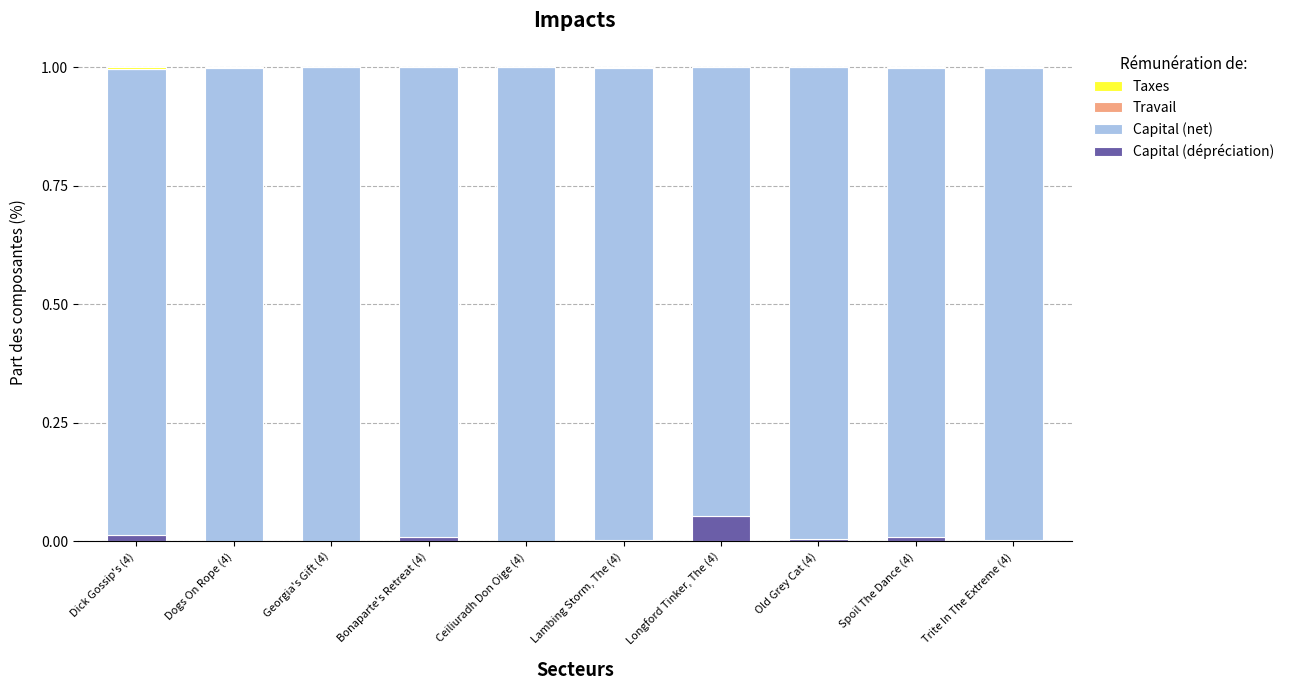

The value of Capital (dépréciation) at Ceiliuradh Don Oige (4) is 0.0. True or false?

True